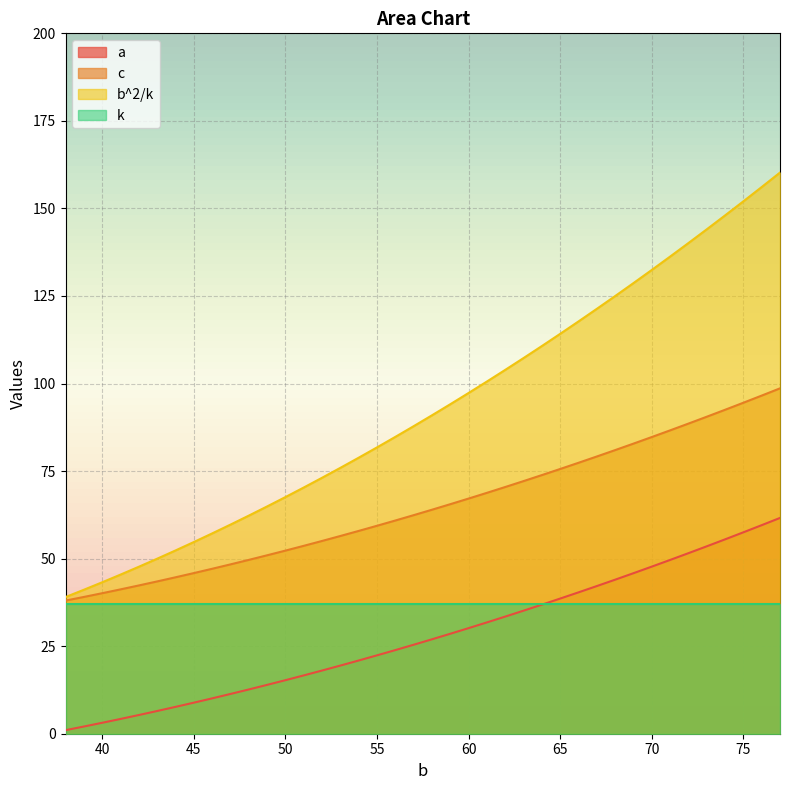

How many data points in a are less than 26?

20